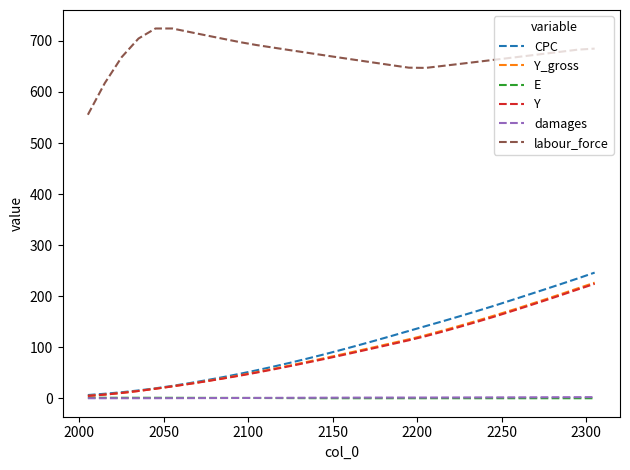

What is the greatest value displayed?

724.4